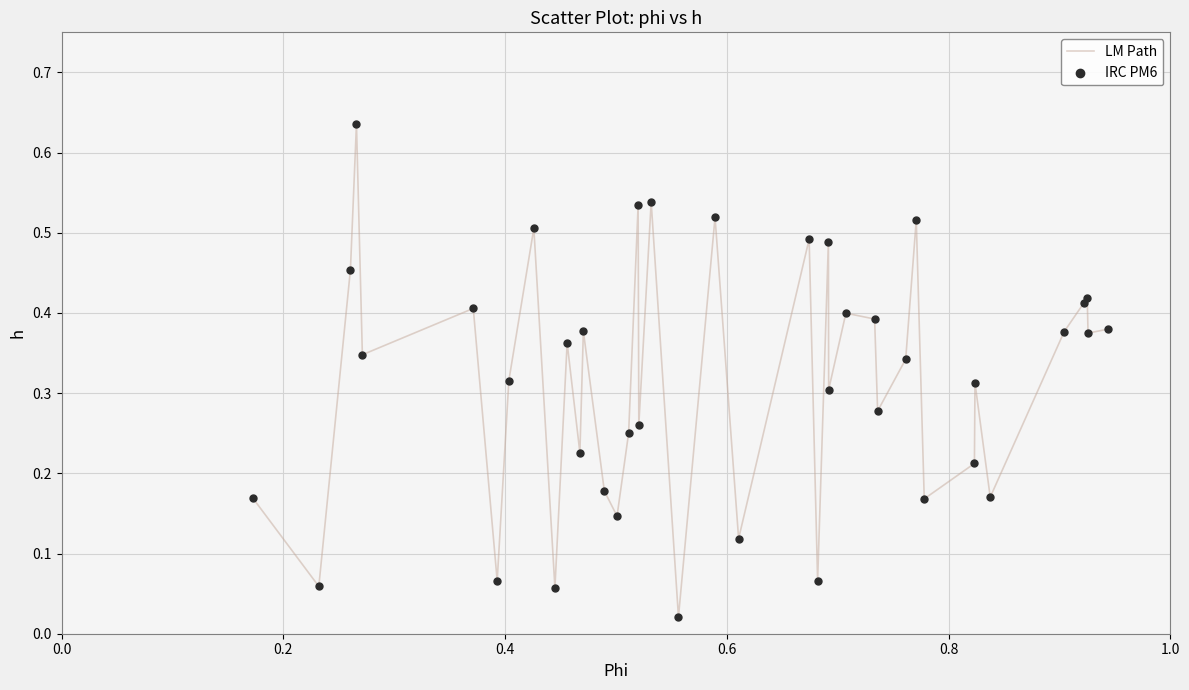

Does the chart have visible grid lines?

Yes